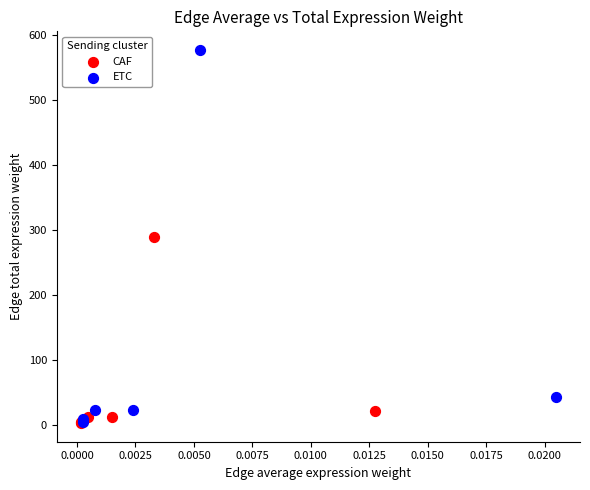

Which series contains the highest Y value?

ETC